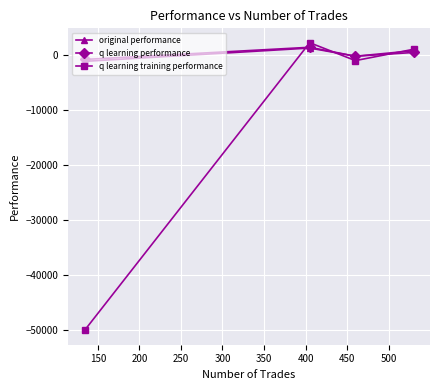

How many values in the q learning performance series are below 512?

2